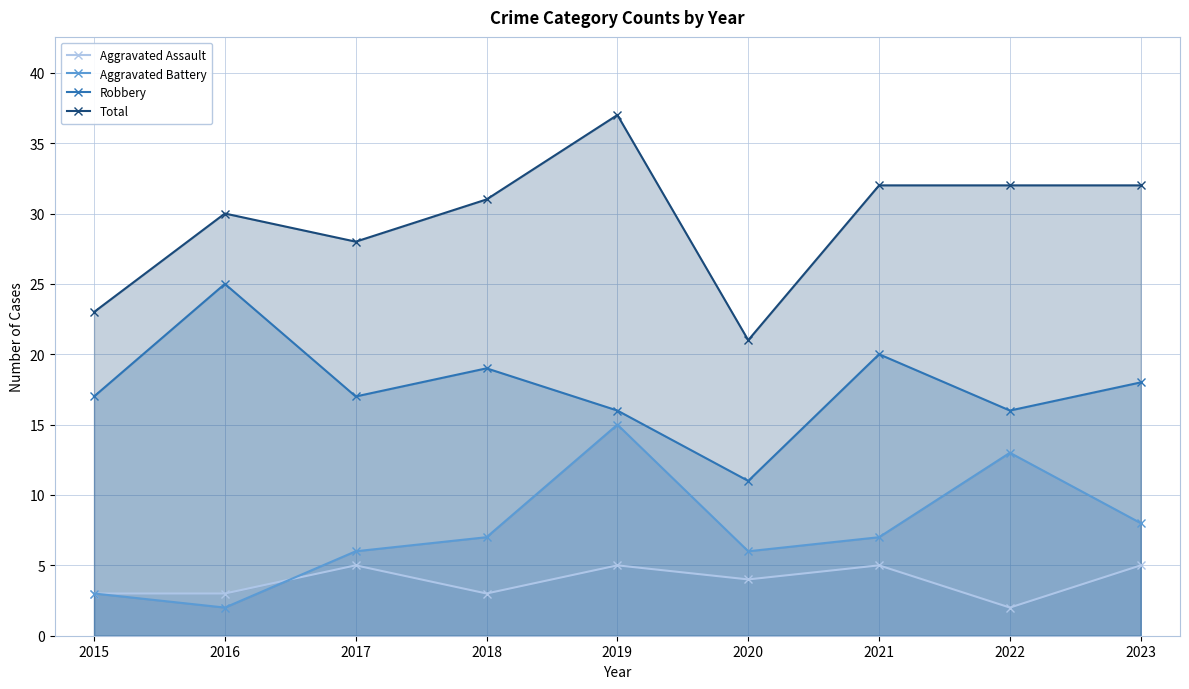

True or false: Robbery and Aggravated Assault intersect in this chart.

False